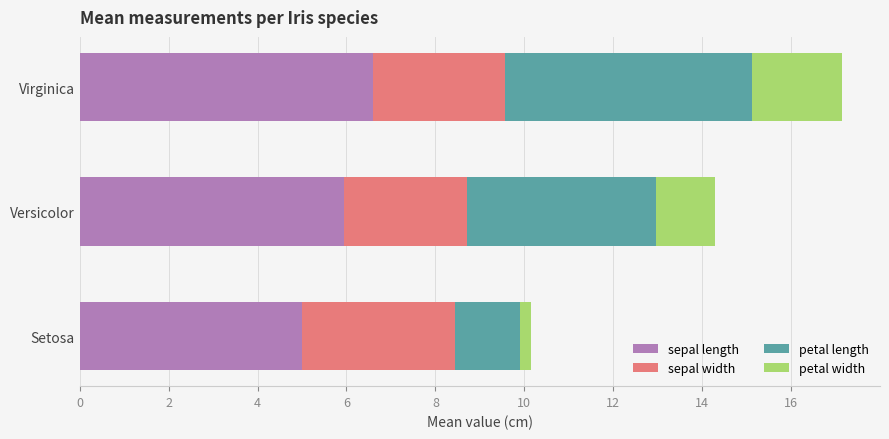

How many data points does each series have?

3